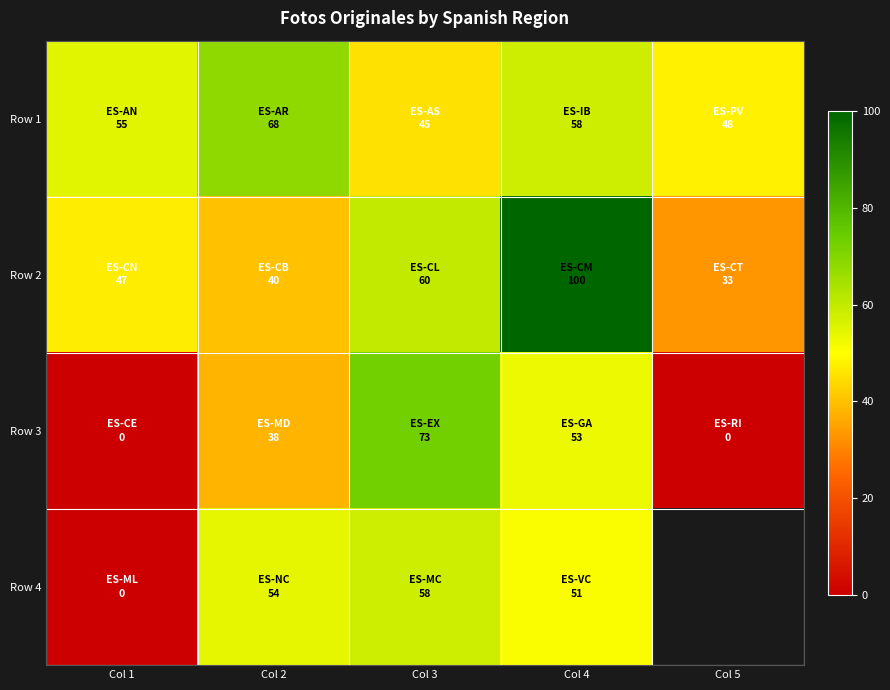

How many values in the Row 2 series exceed 47?

2